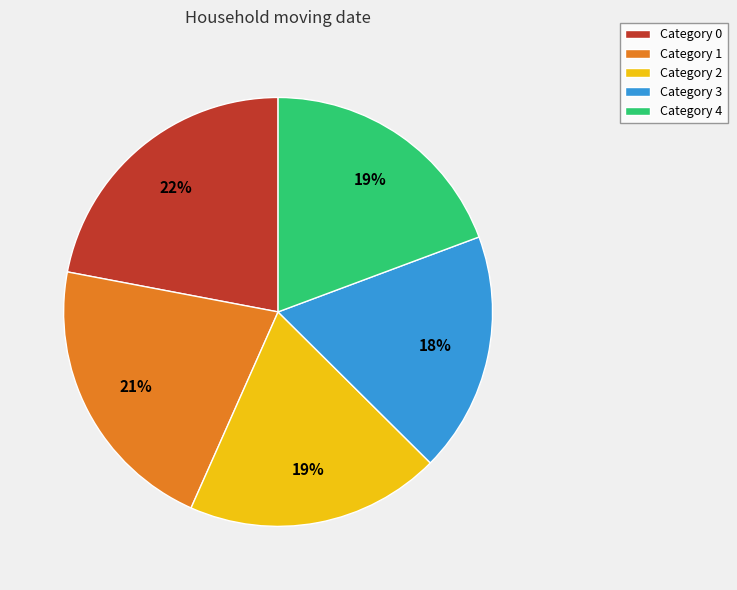

True or false: Category 4 accounts for 26% of the total.

False